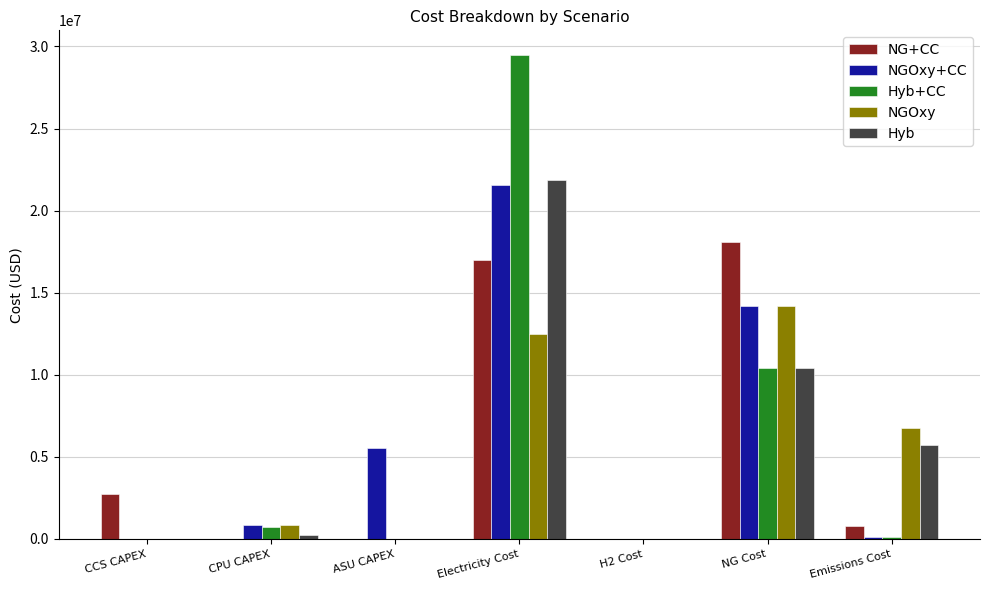

What are all the series names shown in the legend?

NG+CC, NGOxy+CC, Hyb+CC, NGOxy, Hyb